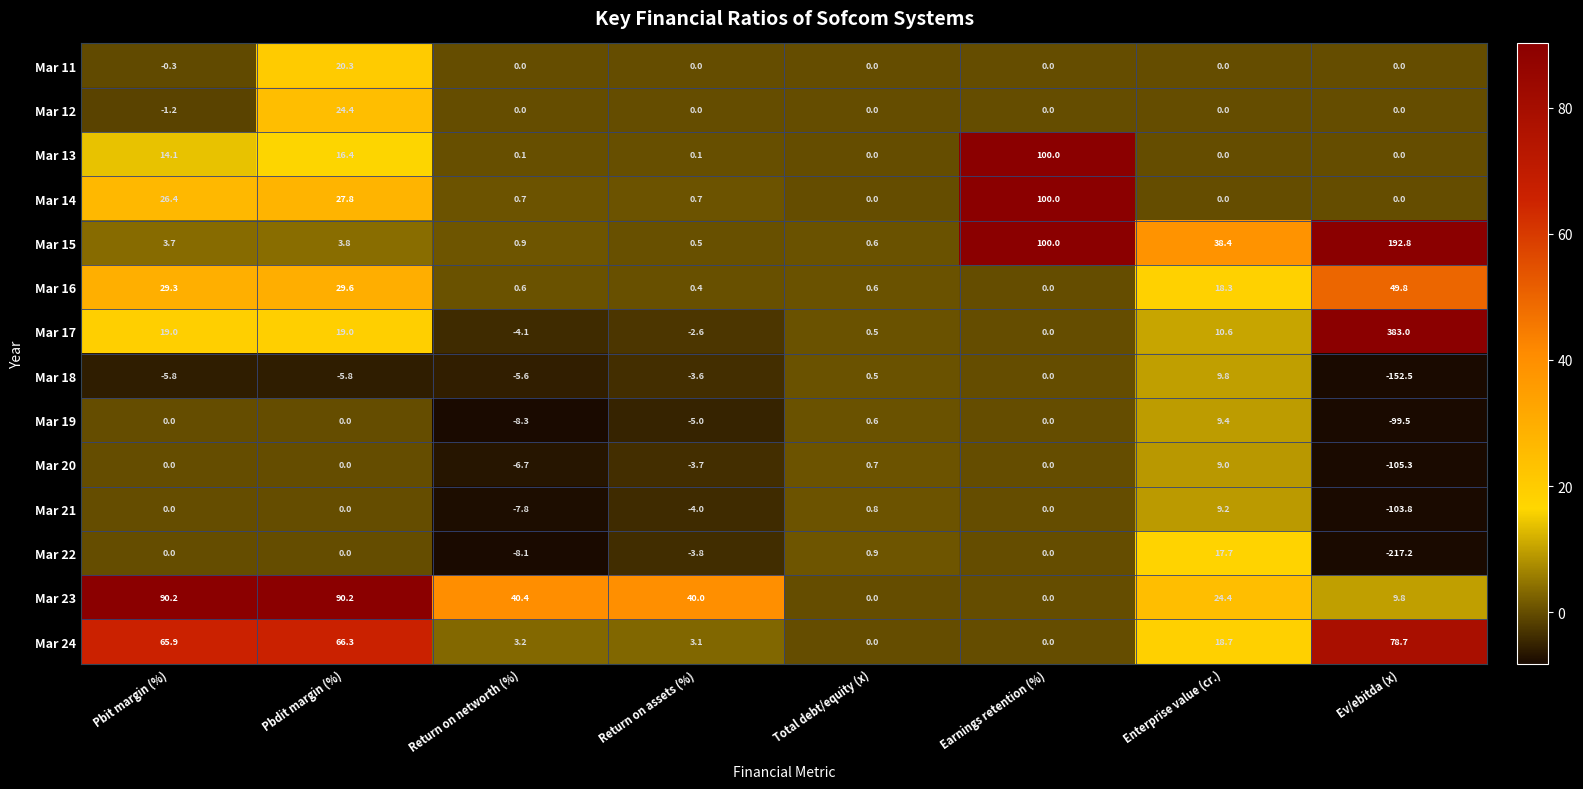

At which category does the chart reach its minimum across all series?

Ev/ebitda (x)